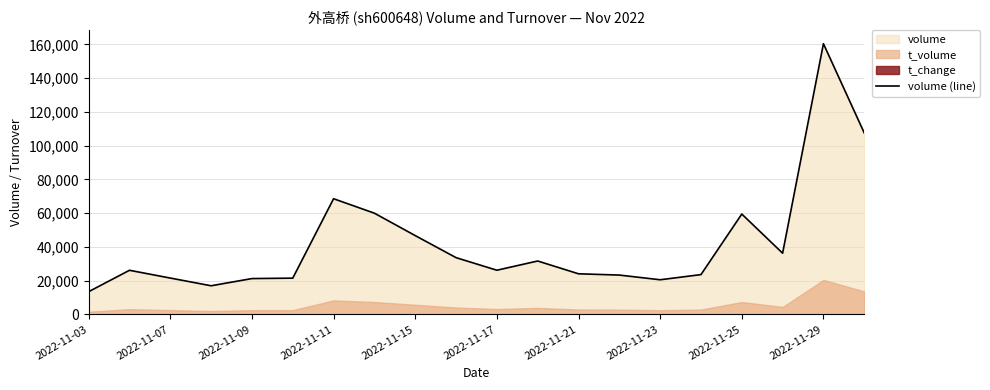

Which label corresponds to the smallest value in the chart?

2022-11-03